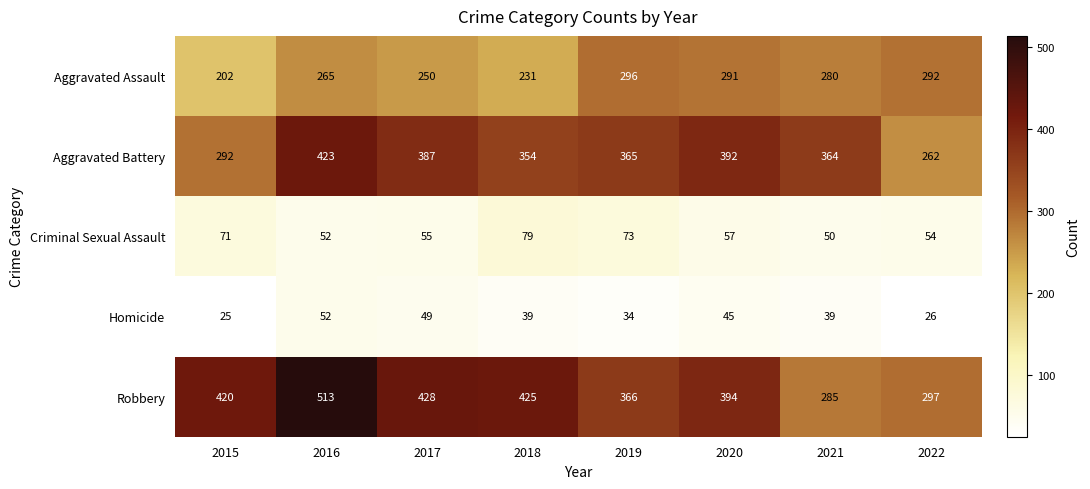

Which series has the widest spread of values?

Robbery